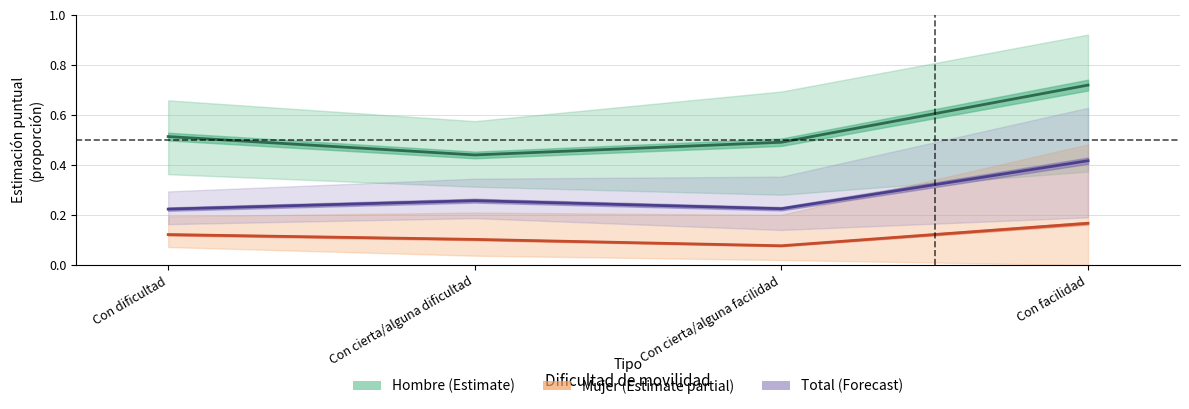

At which label is Total (Forecast) closest to 0?

Con dificultad